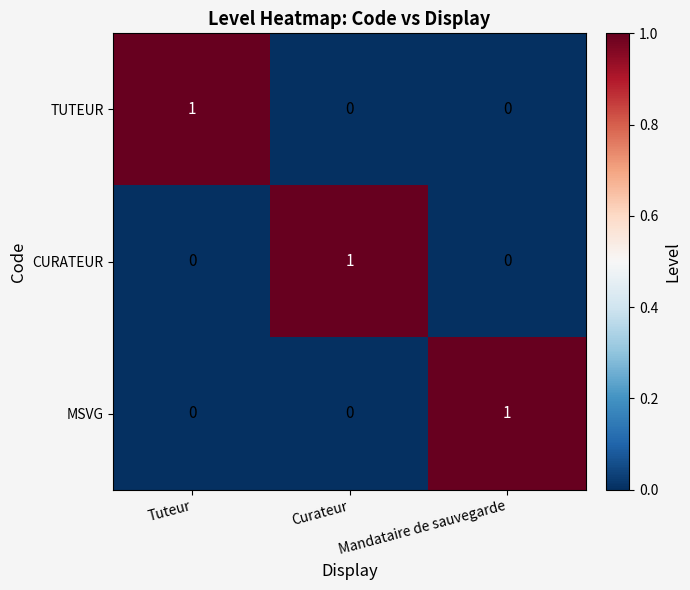

Is the value of CURATEUR at Mandataire de sauvegarde greater than the value of TUTEUR at Tuteur?

No